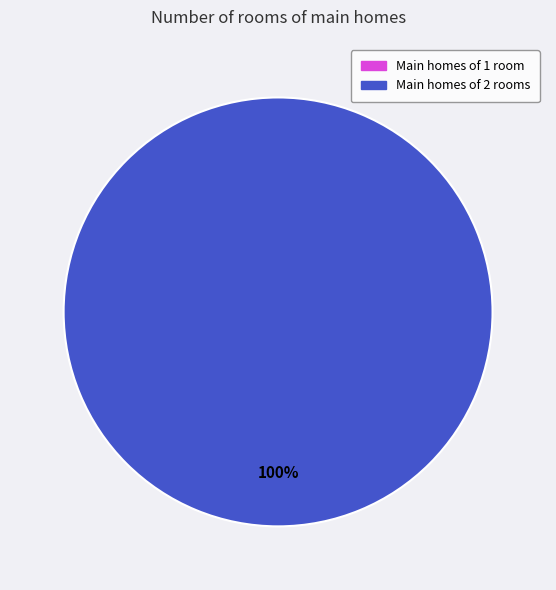

Do 1578360269 and 1572968407 together represent more than half of the pie?

Yes